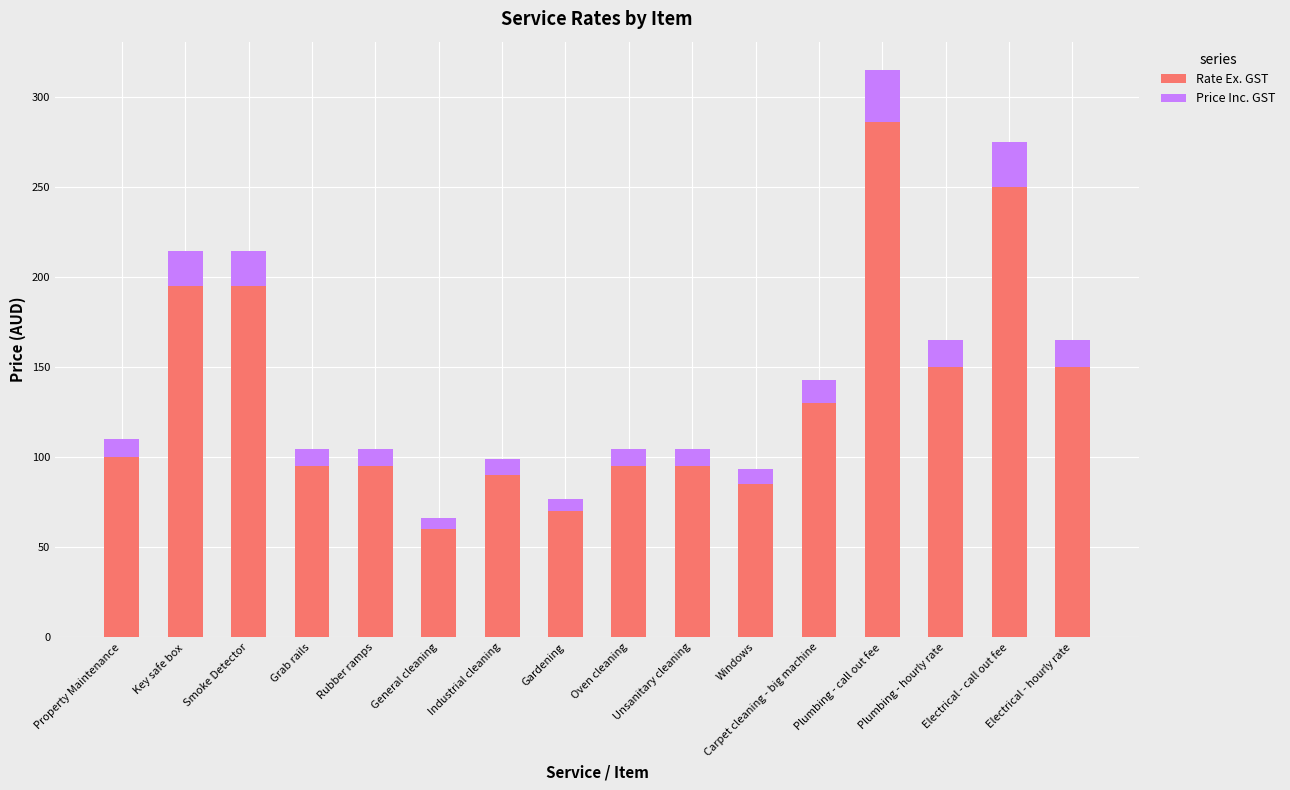

At which category is the sum across all series the highest?

Plumbing - call out fee